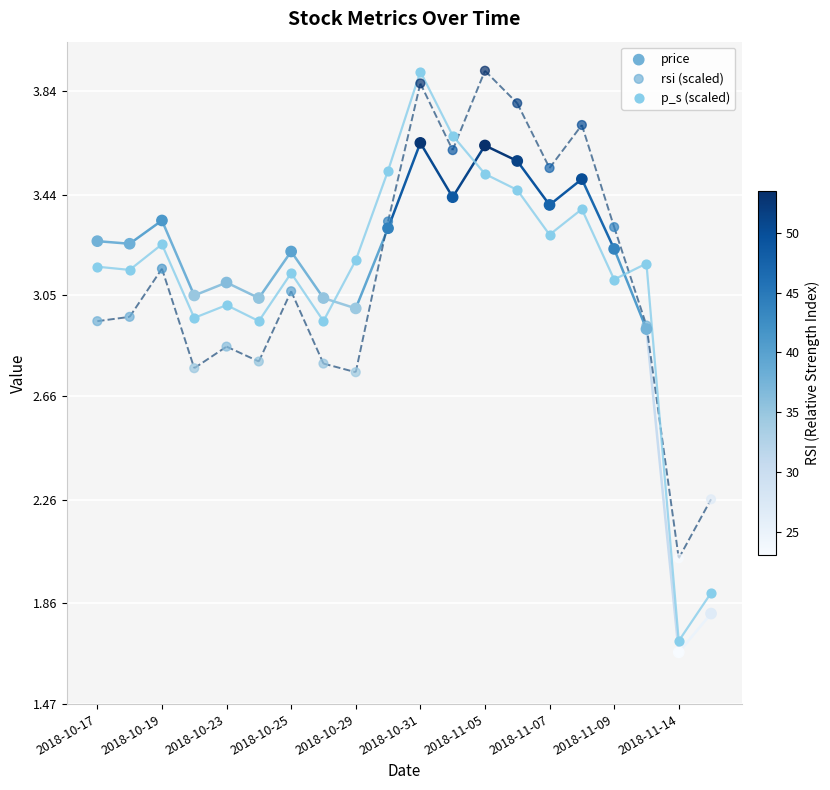

Which series contains the highest Y value?

rsi (scaled)